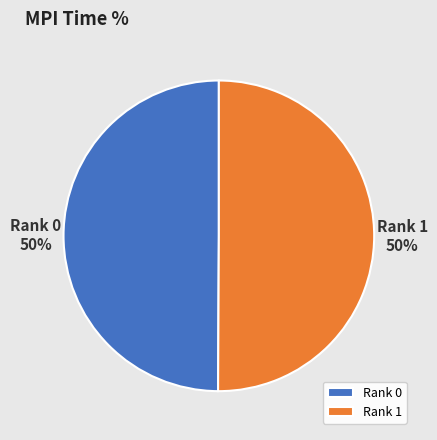

Count the number of slices in the pie.

2